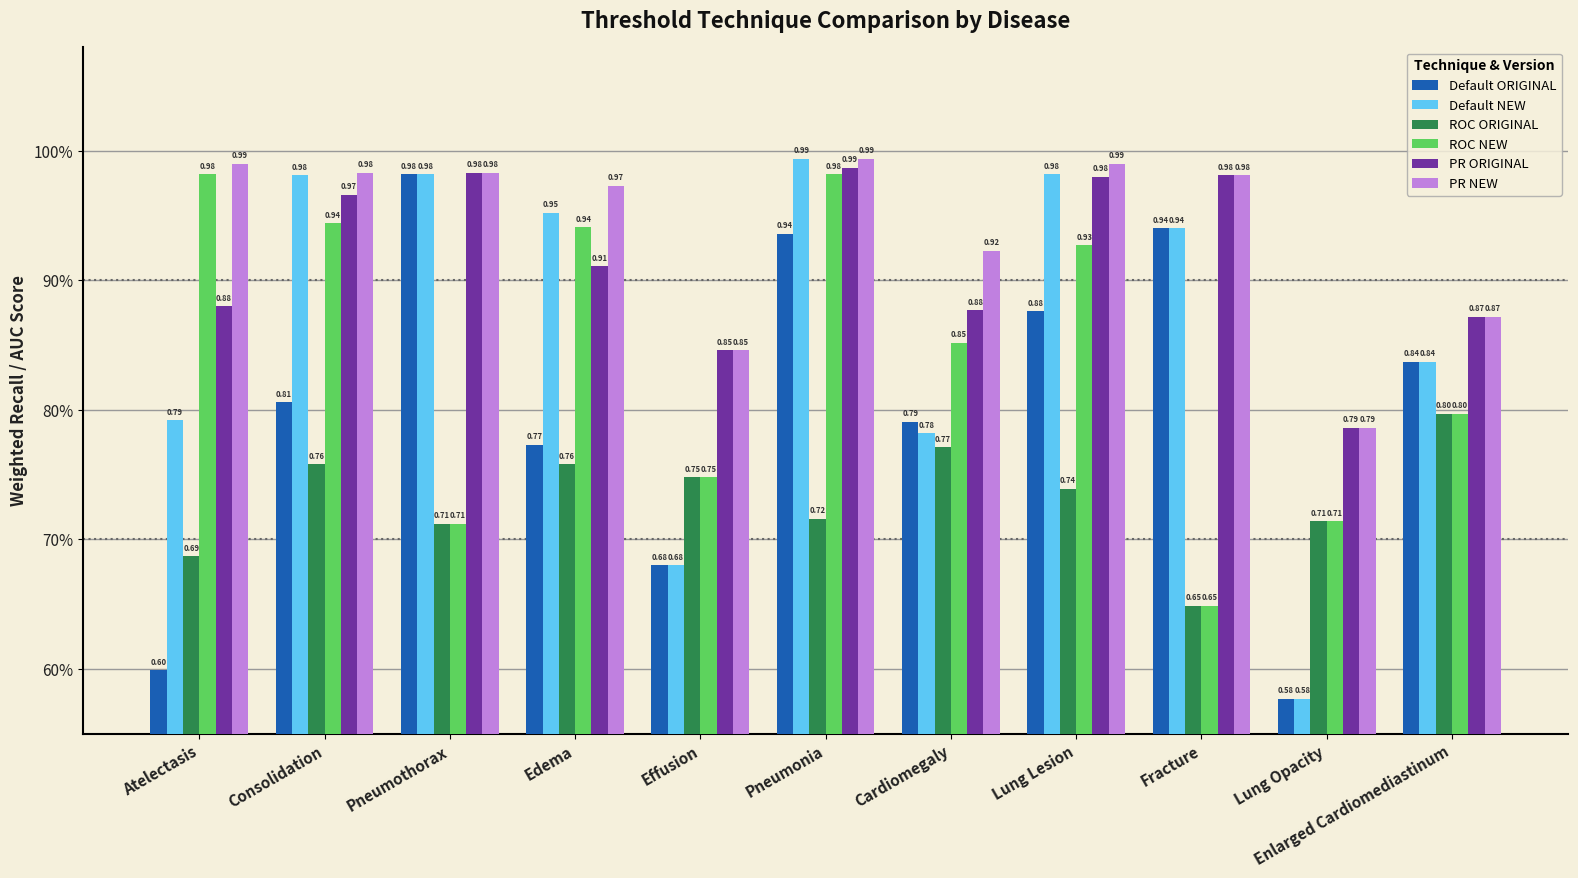

The value of Default ORIGINAL at Fracture is 0.9. True or false?

True